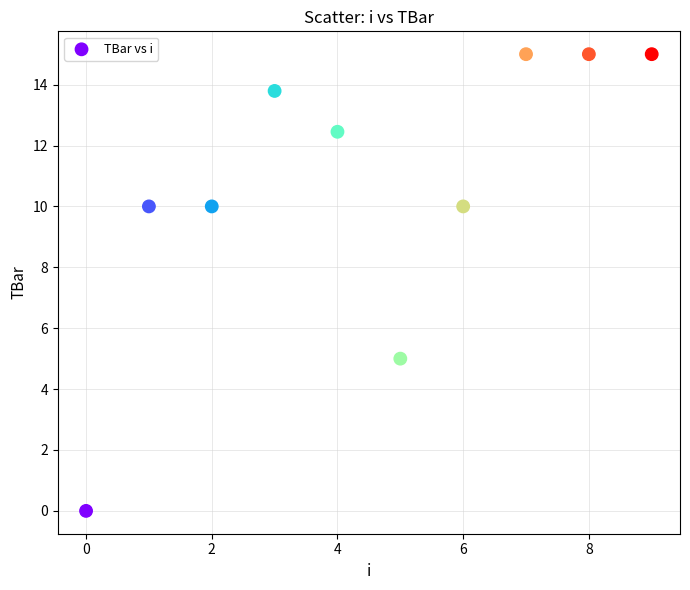

What is the range of Y values (max minus min)?

15.0